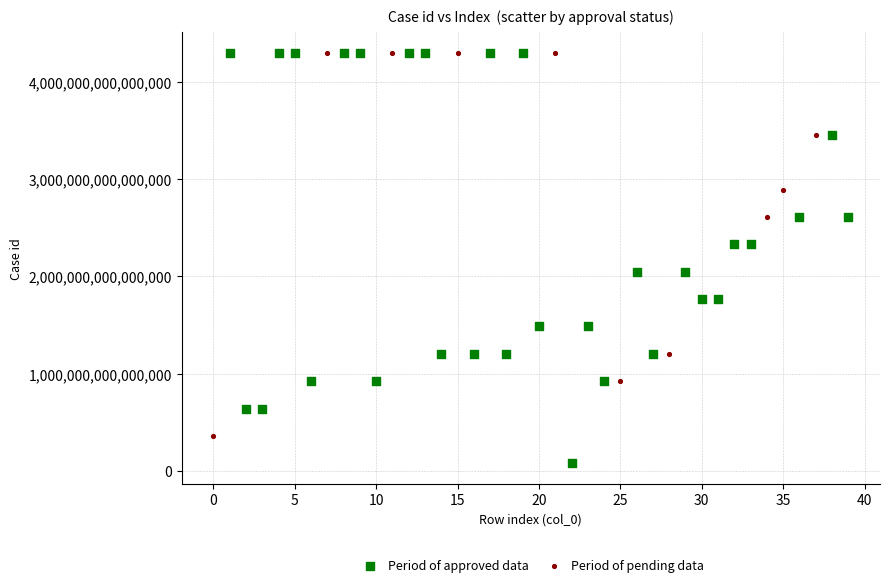

Which series has the largest Y range (max minus min)?

Period of approved data